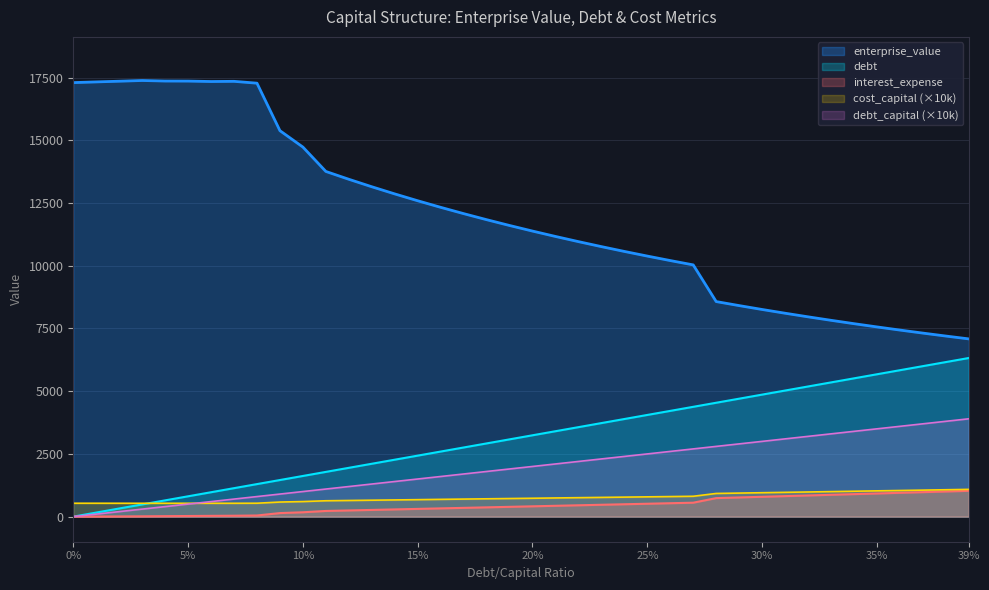

What is the label of the 19th point from the right?

0.21